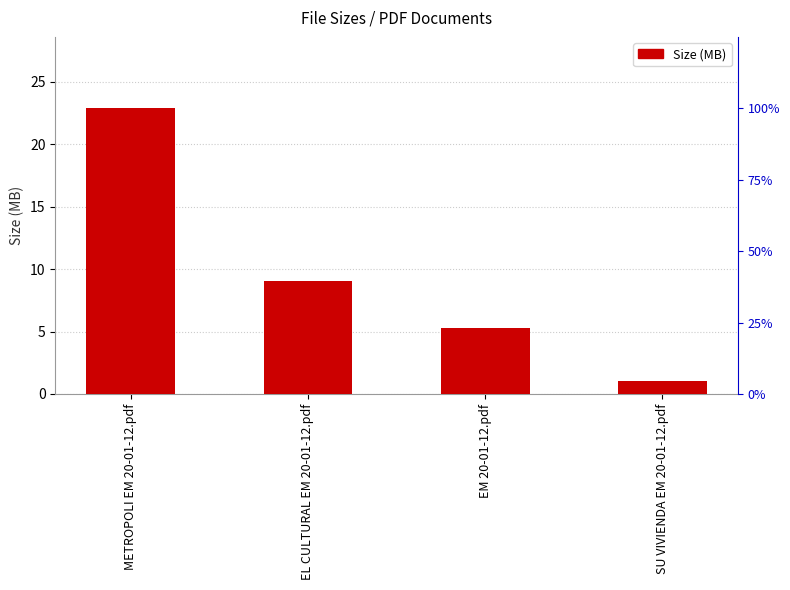

What position from the right is METROPOLI EM 20-01-12.pdf?

4